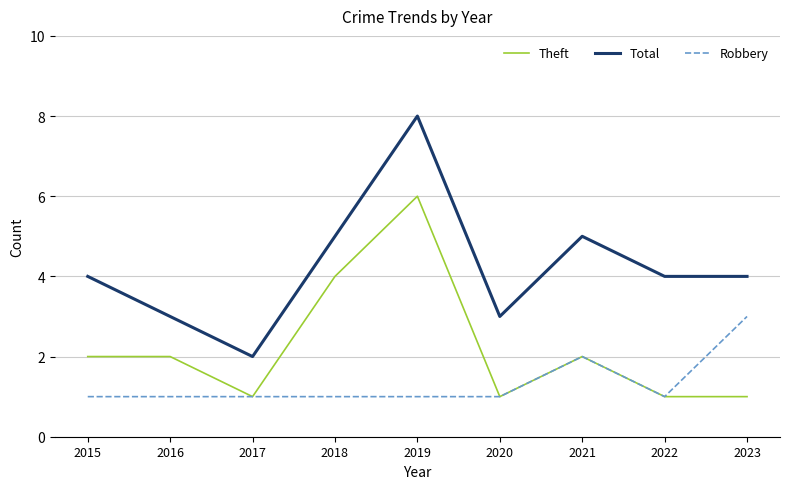

What value does the Theft series have at 2018?

4